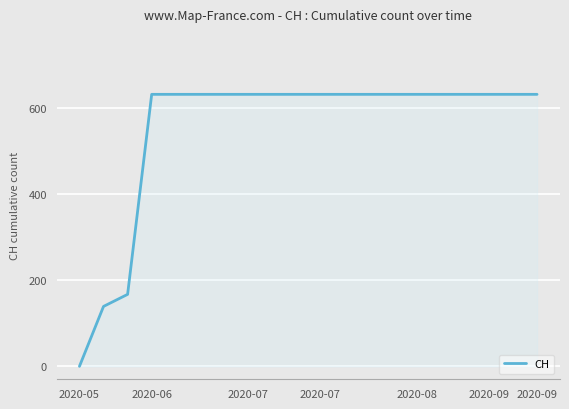

What is the difference between the maximum and minimum values?

631